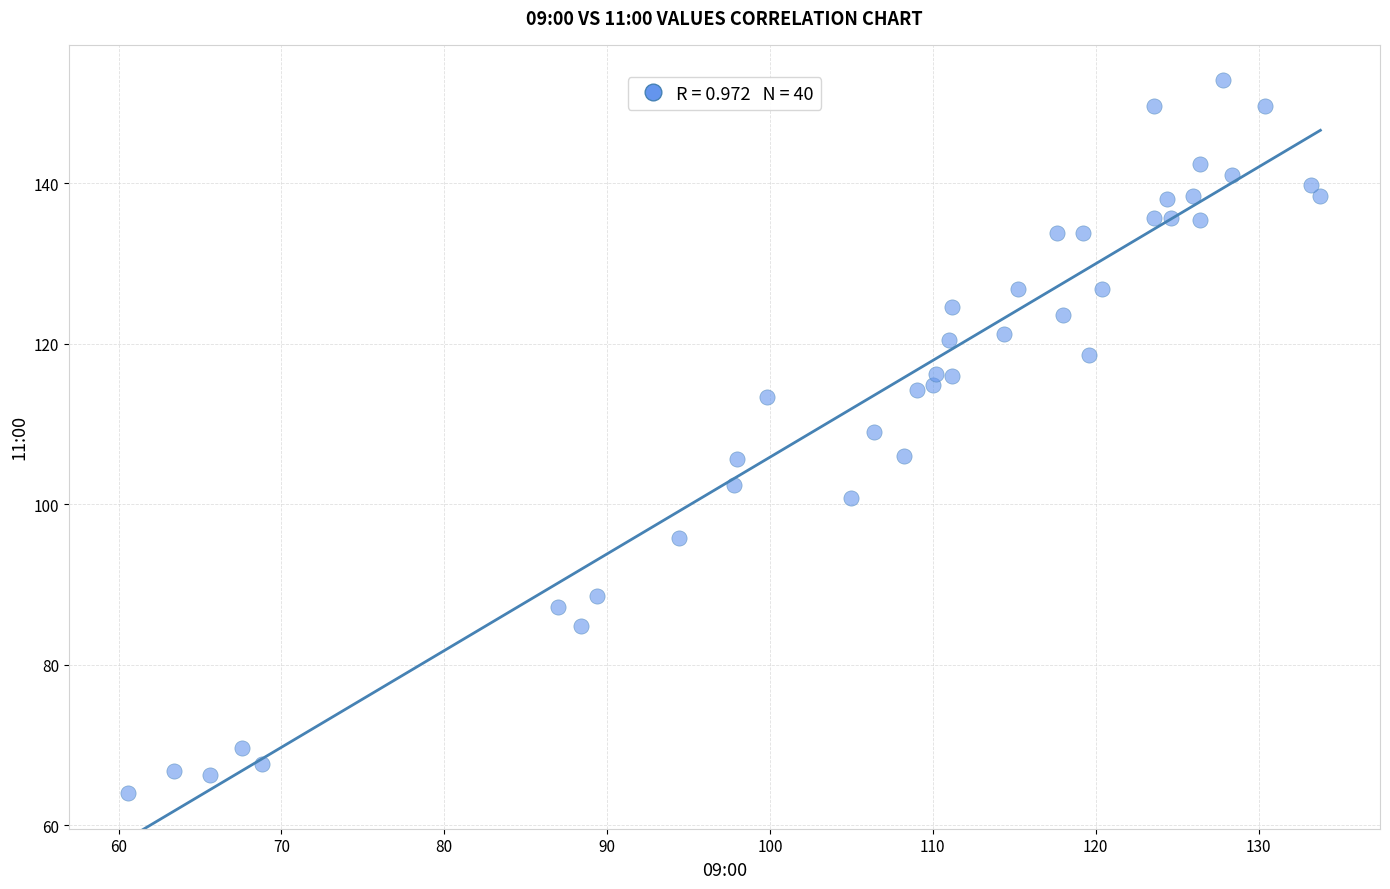

What Y value in the scatter plot is closest to 108?

109.0